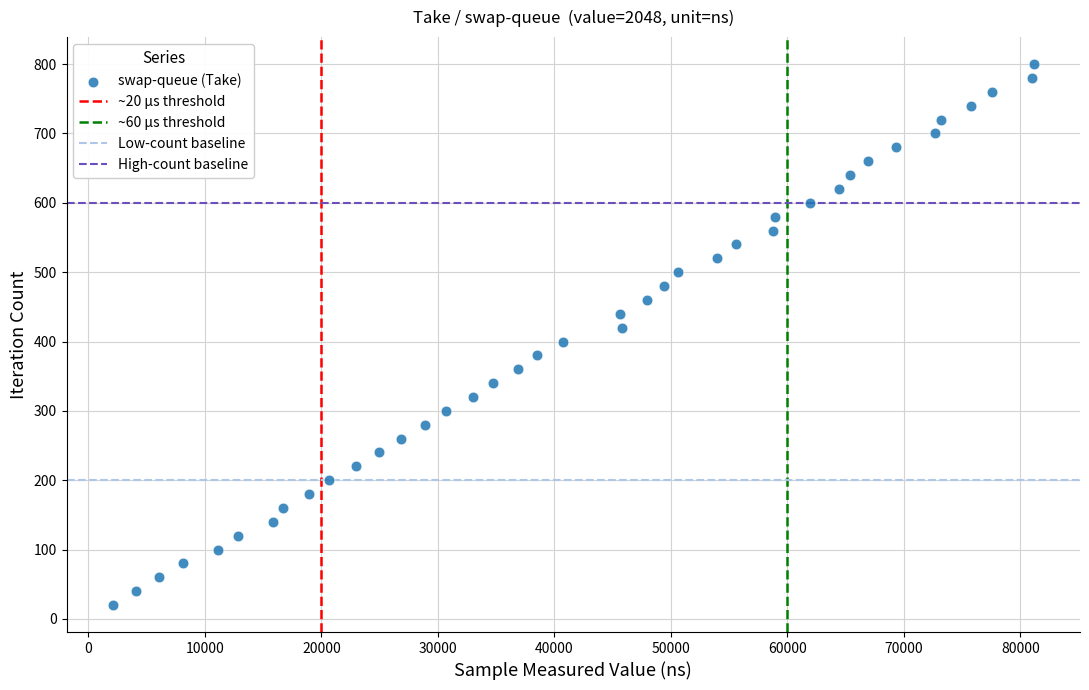

What is the range of Y values (max minus min)?

780